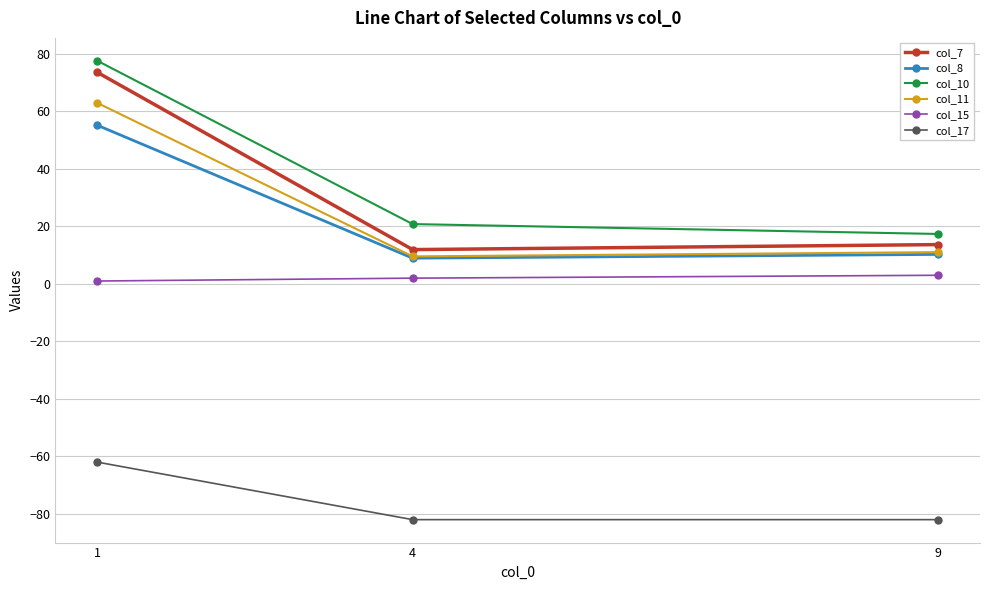

Reading left to right, transcribe all the data shown in this chart.

col_7: 73.6	11.9	13.7
col_8: 55.2	8.9	10.3
col_10: 77.6	20.8	17.4
col_11: 62.9	9.6	11.0
col_15: 1.0	2.0	3.0
col_17: -62.0	-82.0	-82.0